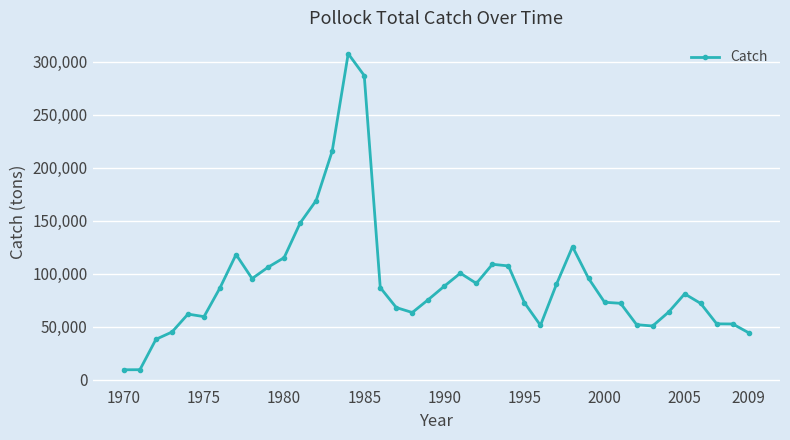

What is the value of the 4th point from the left?

44993.4